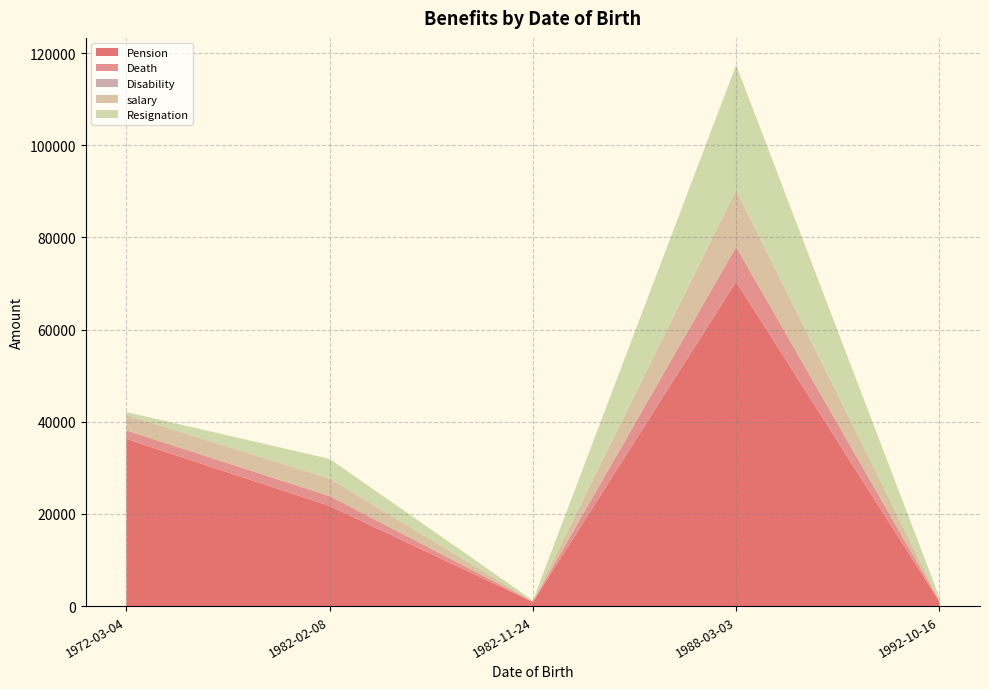

At which category is the sum across all series the highest?

1988-03-03